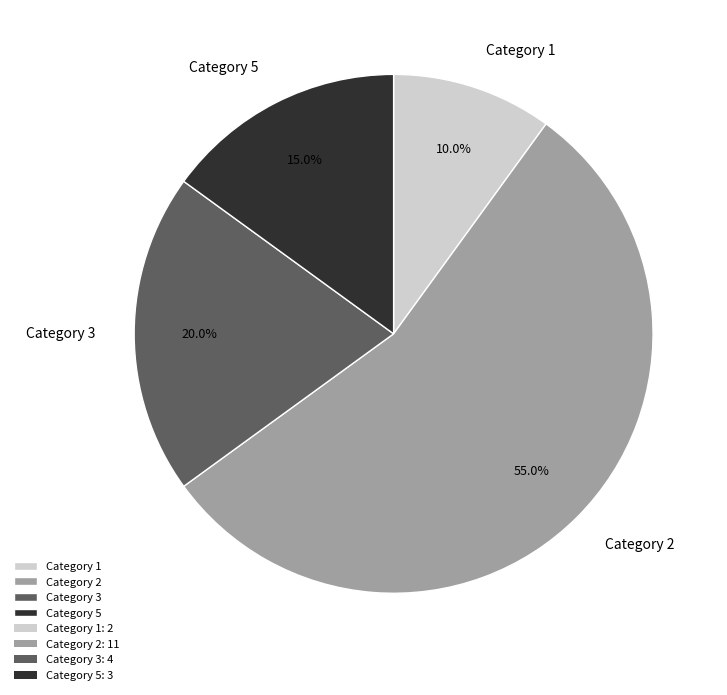

What percentage is NOT represented by Category 5?

85.0%